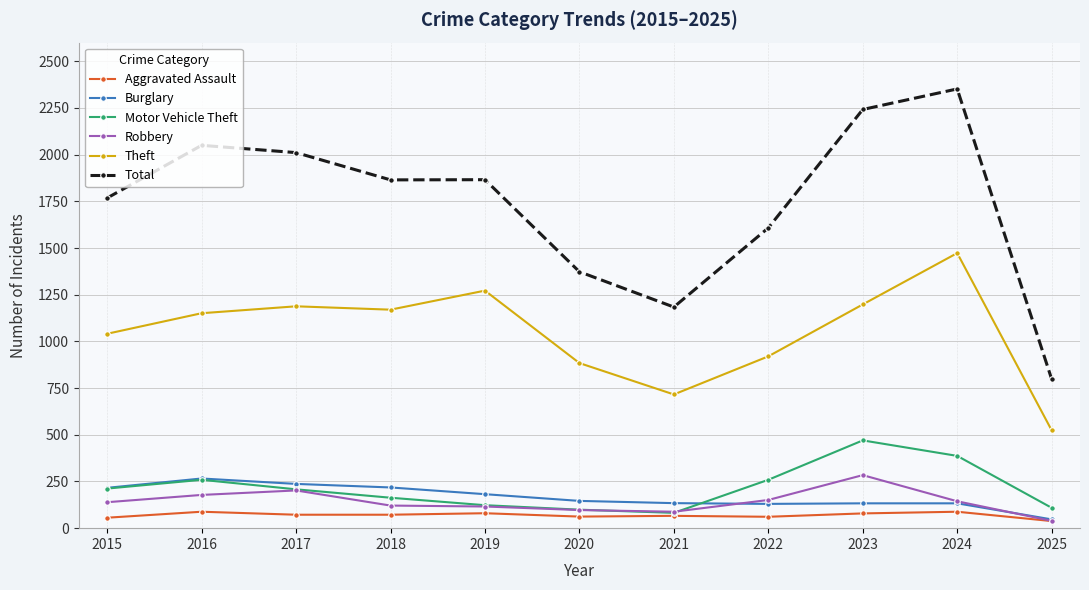

What is the difference between the maximum and minimum values in the Motor Vehicle Theft series?

388